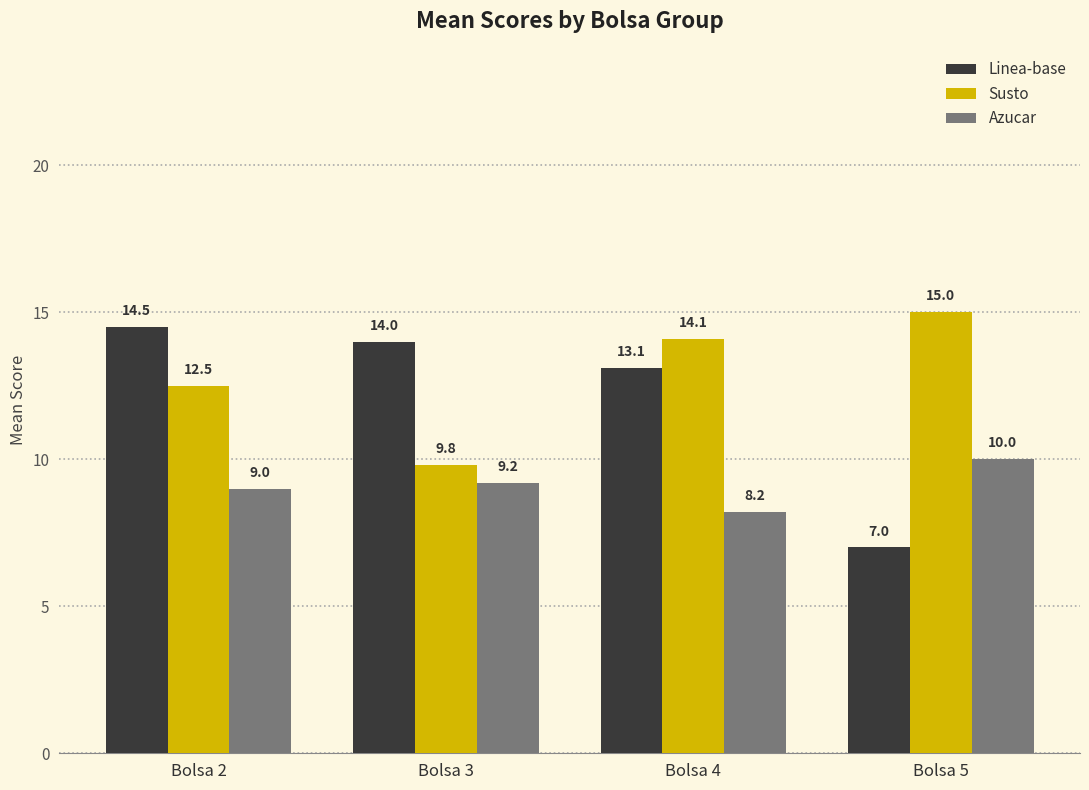

What is the total value across all series at Bolsa 2?

36.0